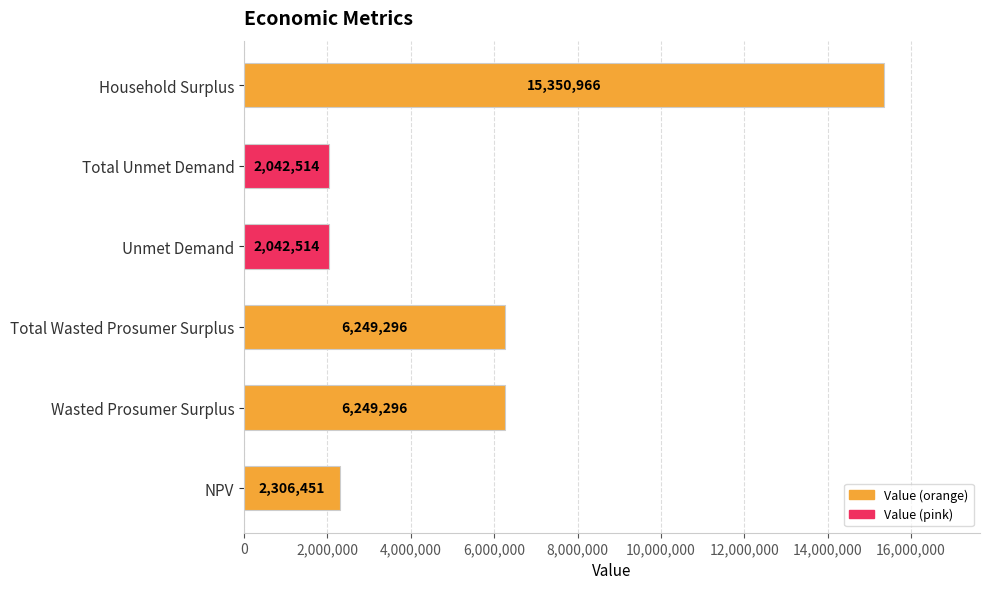

What is the difference between the maximum and minimum values?

13308451.5